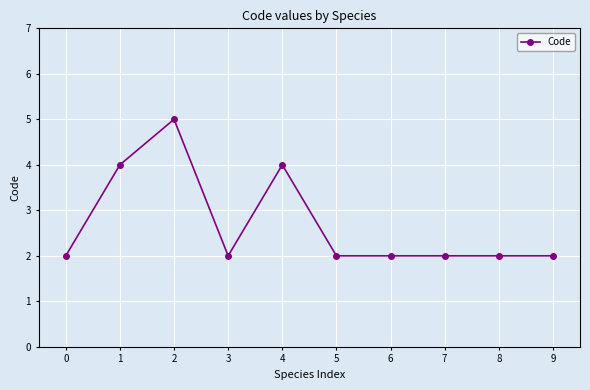

At which category does the data reach its first local valley?

3